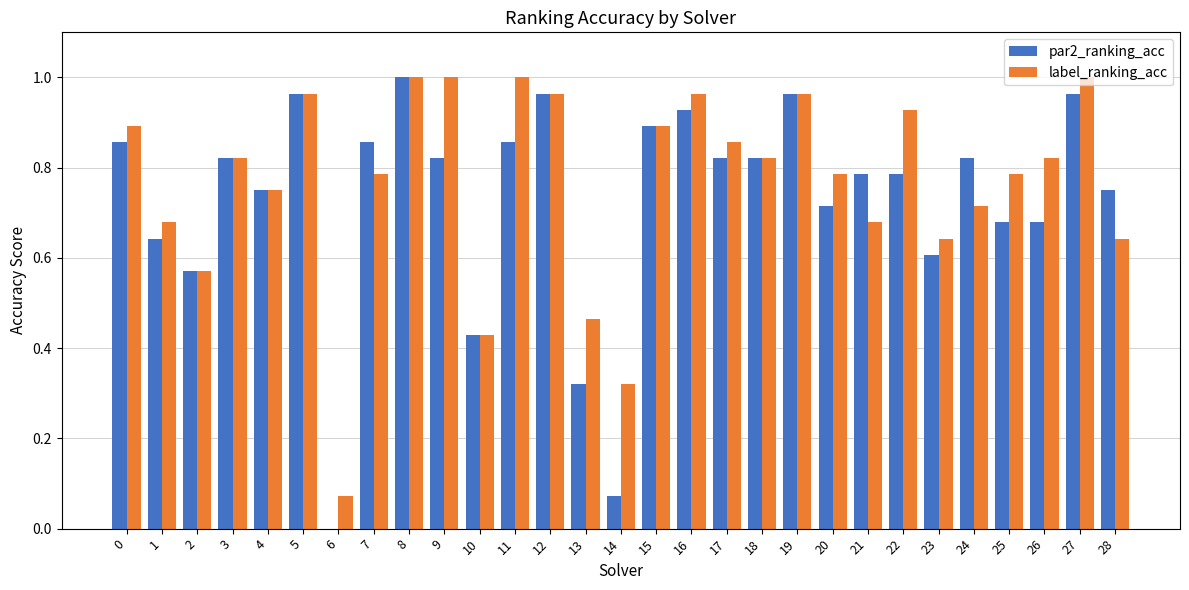

What is the total value across all series at 4?

1.5